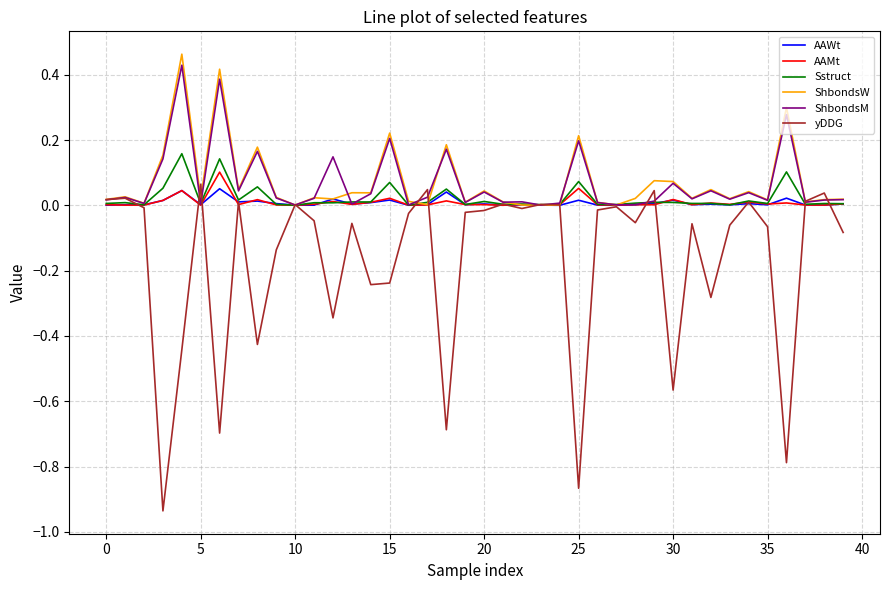

Which series has the widest spread of values?

yDDG